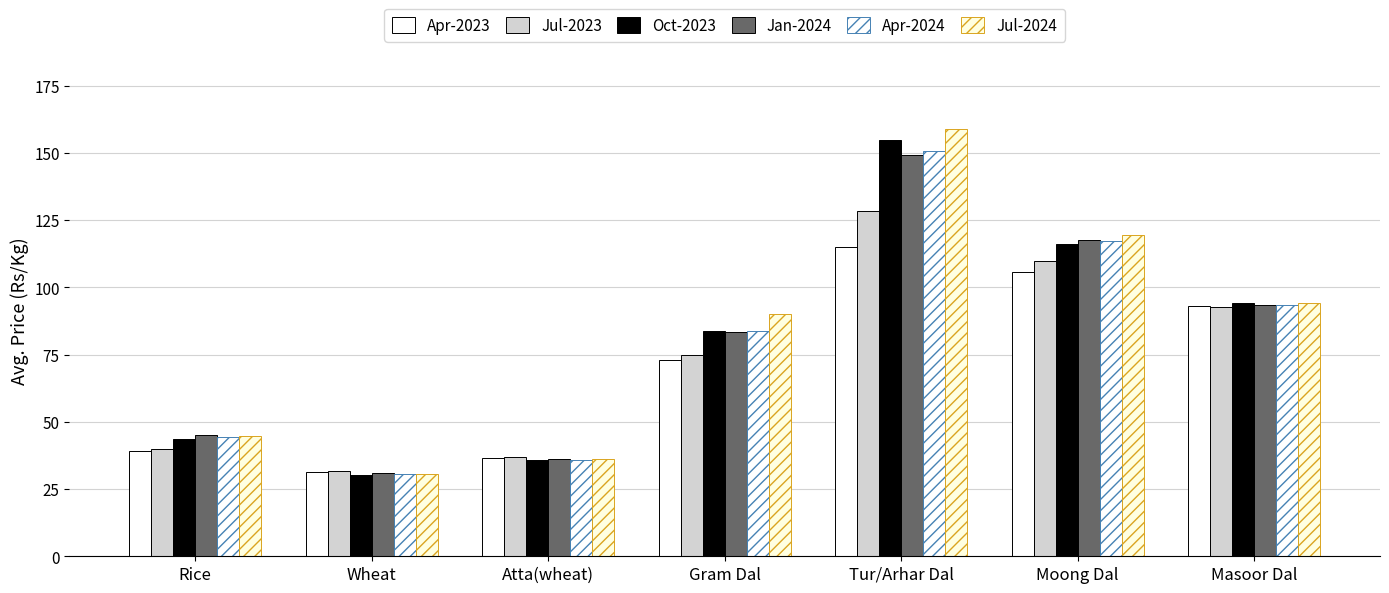

What is the maximum value shown in the chart?

158.7